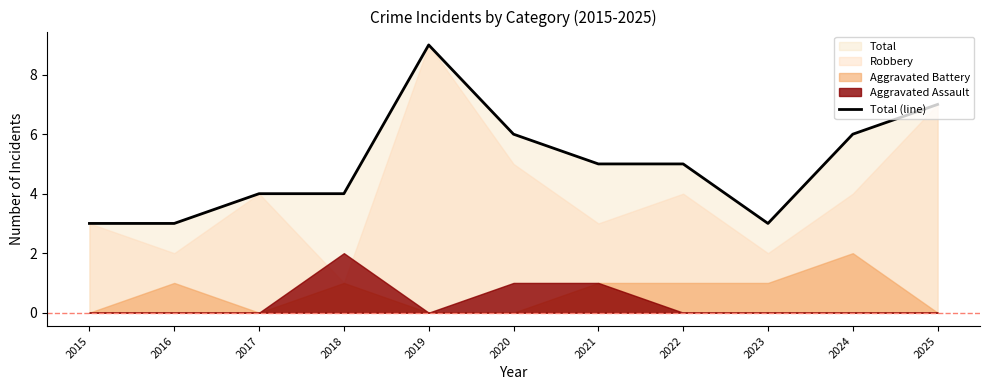

What is the difference between the maximum and minimum values?

6